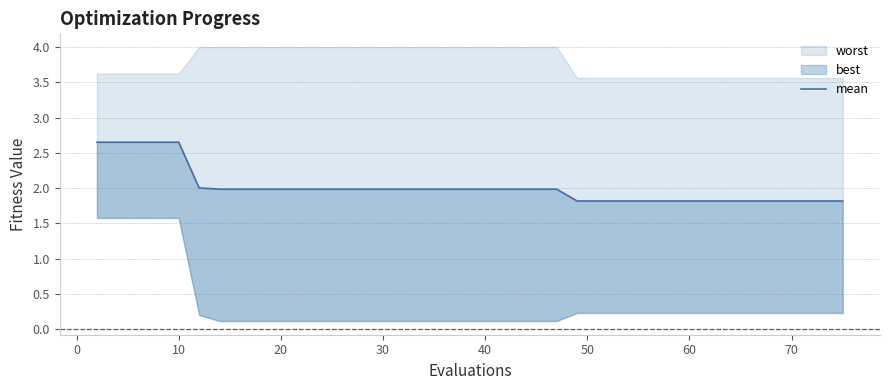

What is the average value?

2.0